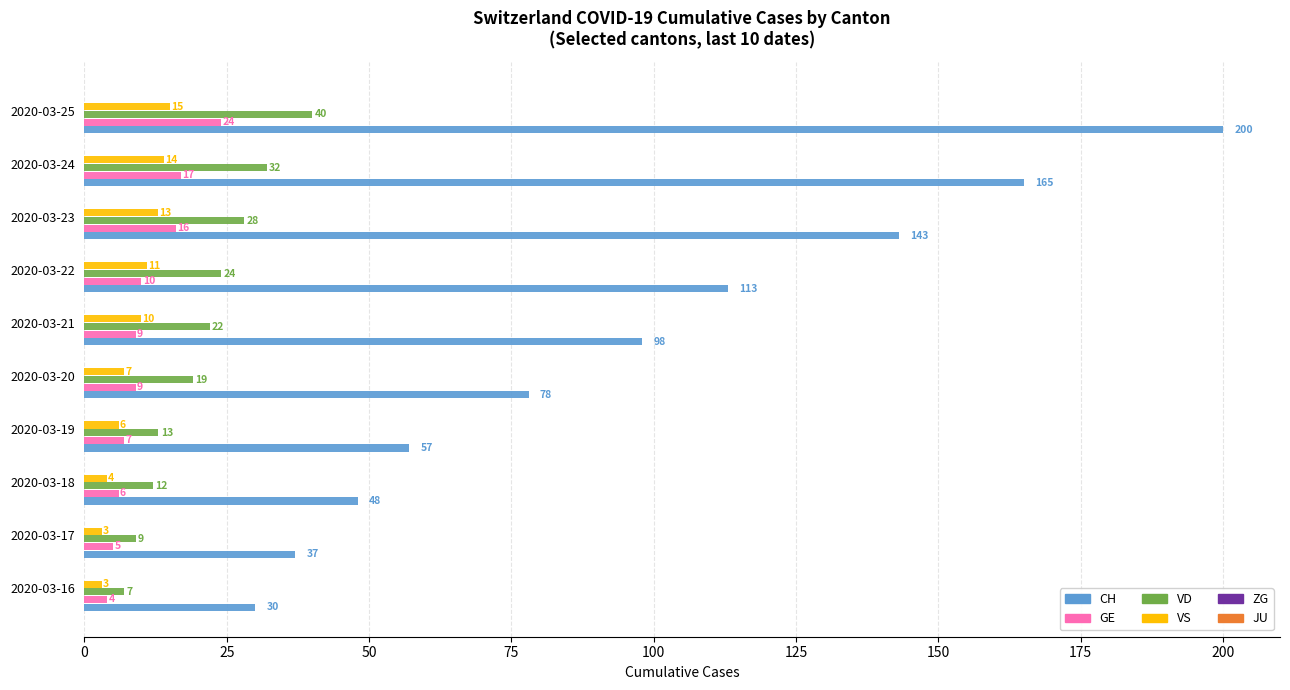

True or false: VD has a value of 7 at 2020-03-16.

True